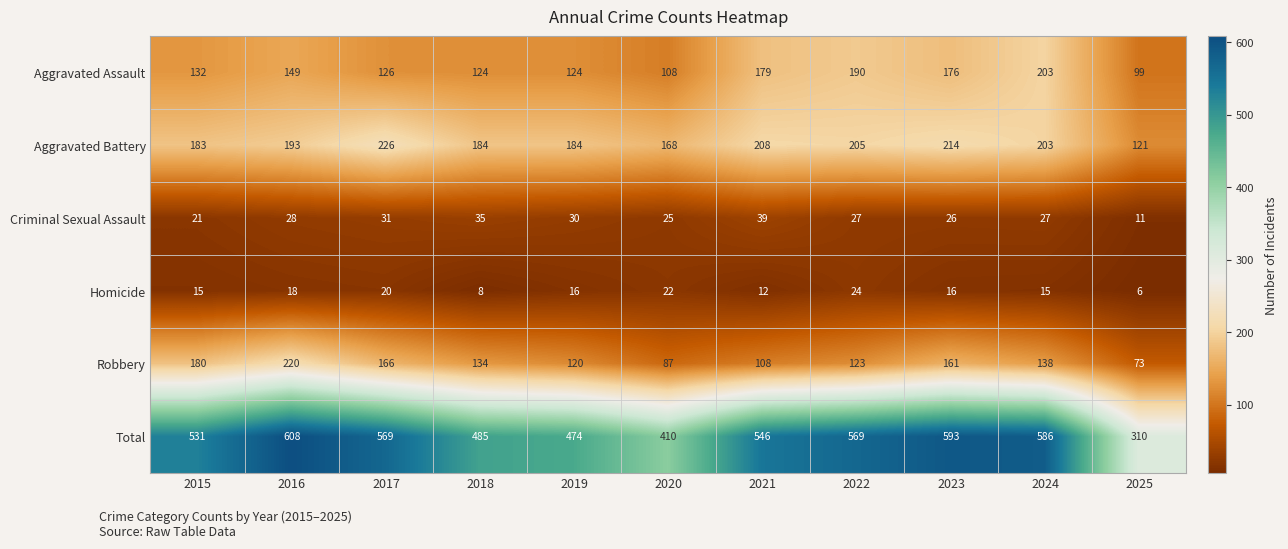

True or false: Aggravated Battery has a value of 107 at 2016.

False